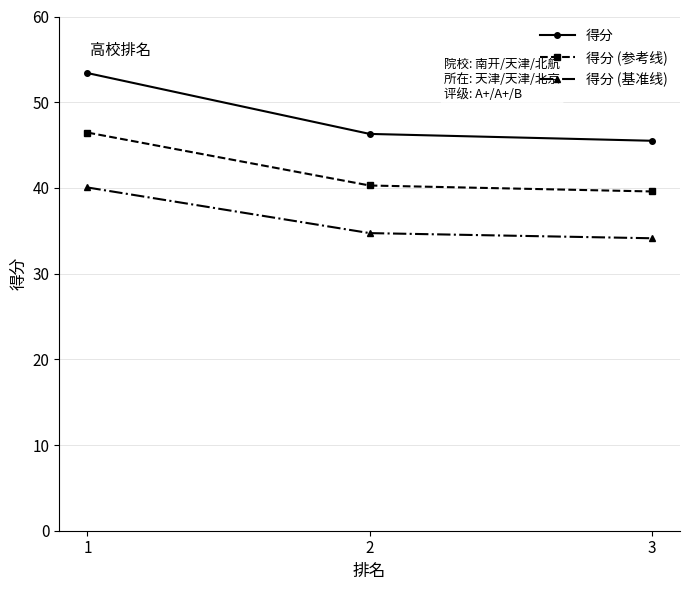

Count the number of categories in the chart.

3